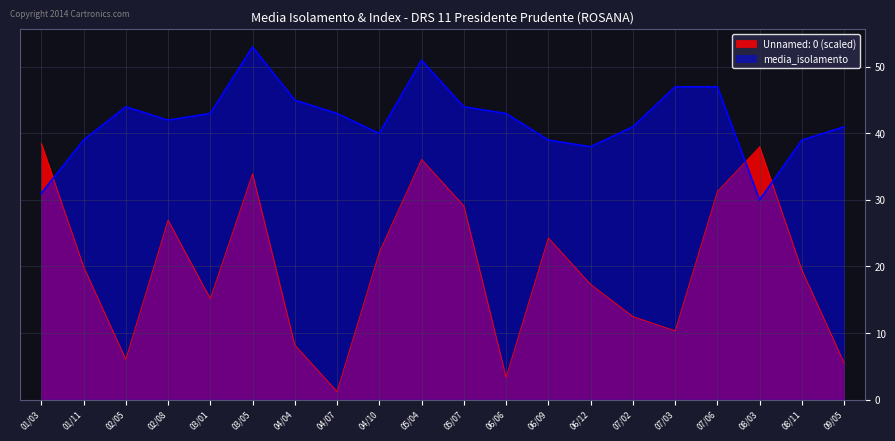

Reading left to right, list all the values displayed in this chart.

media_isolamento: 31.0	39.0	44.0	42.0	43.0	53.0	45.0	43.0	40.0	51.0	44.0	43.0	39.0	38.0	41.0	47.0	47.0	30.0	39.0	41.0
Unnamed: 0: 38.5	20.0	6.0	27.0	15.2	33.9	8.2	1.2	22.1	36.1	29.1	3.4	24.3	17.3	12.5	10.3	31.3	38.0	19.5	5.5